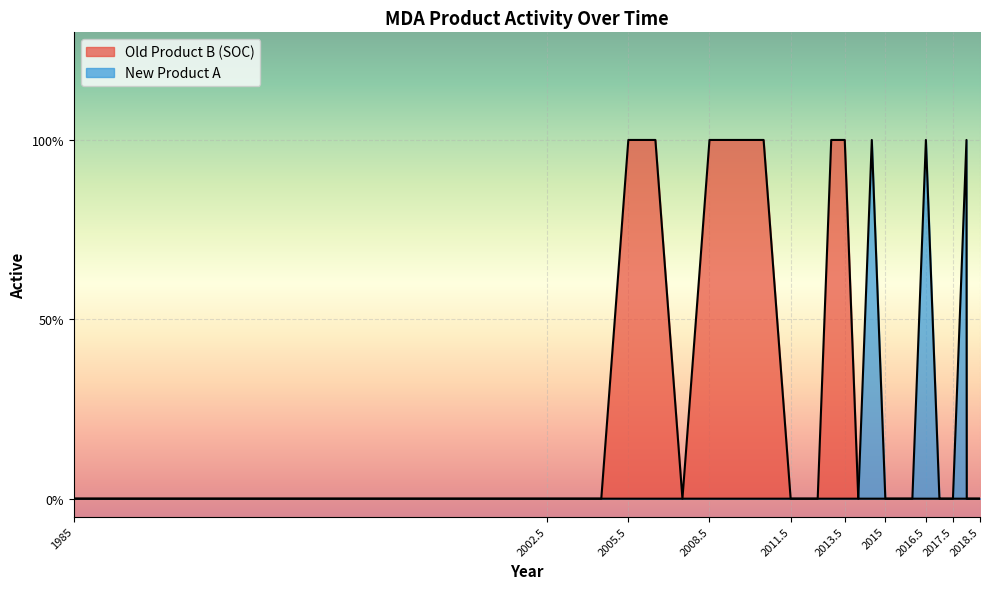

List the series in order of their peak value, highest first.

Old Product B (SOC), New Product A